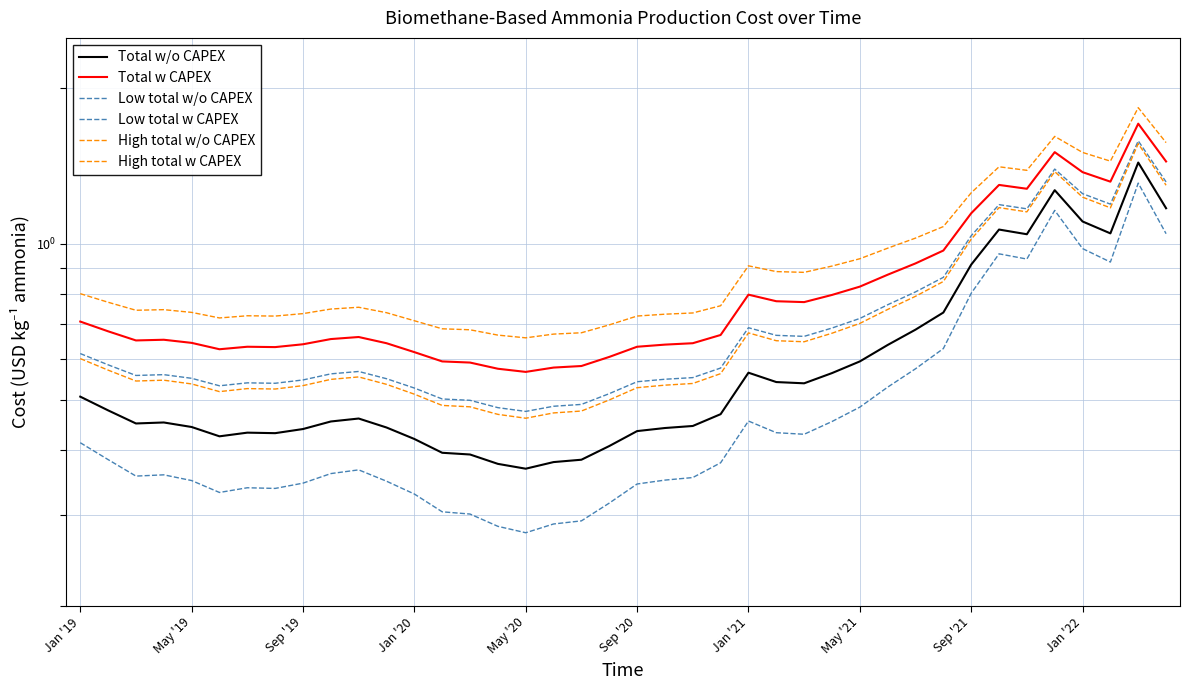

How many lines are shown in the chart?

6